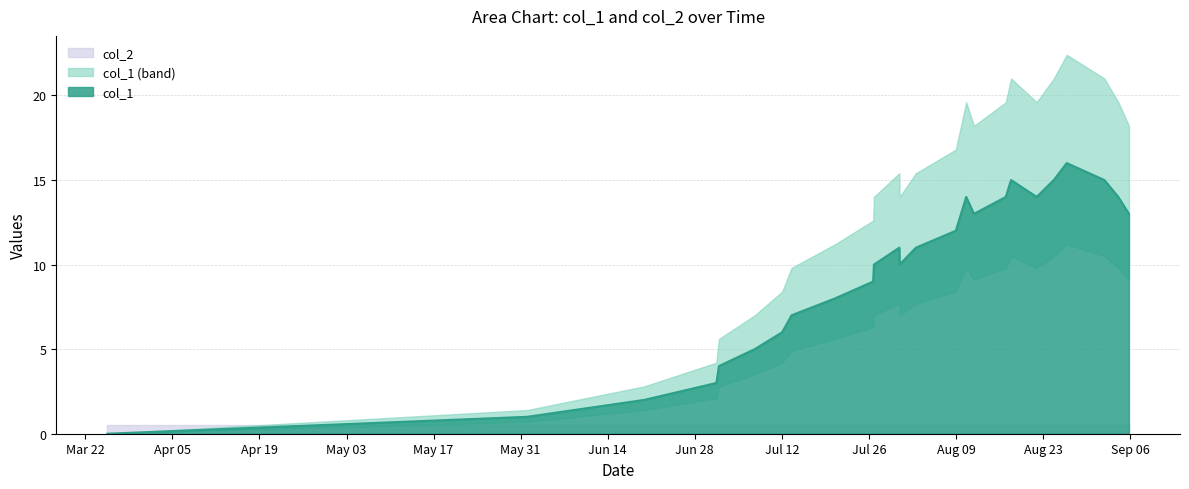

What is the change in value from 1626181757 to 1628716252?

+6